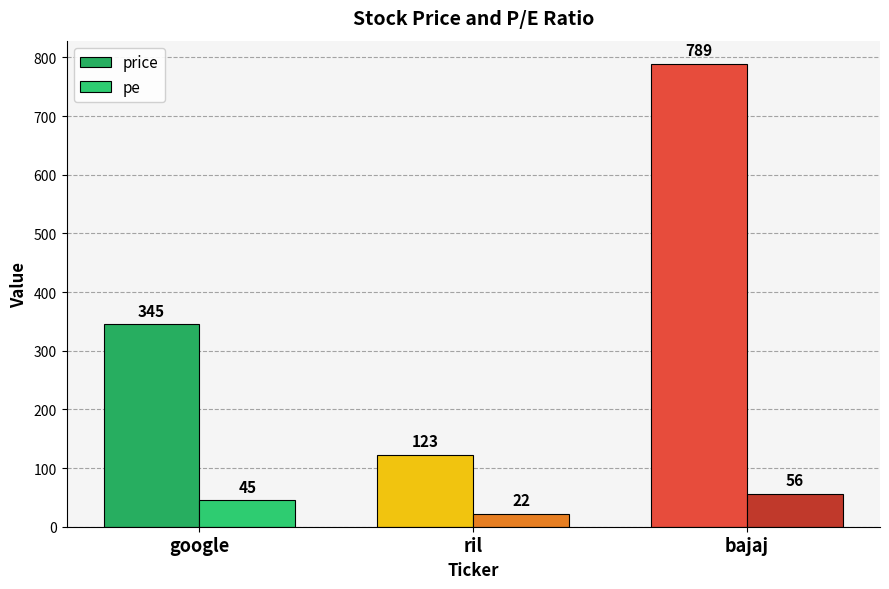

Rank the series at ril from highest to lowest value.

price, pe